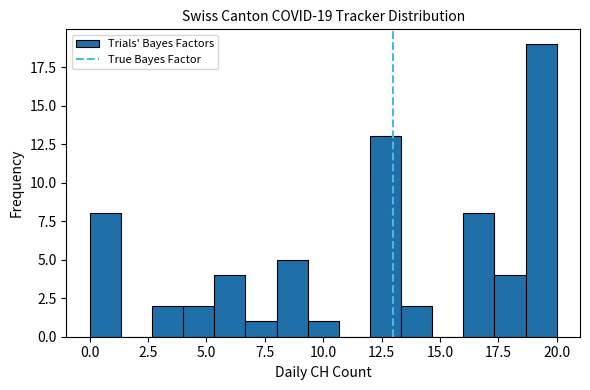

Around what value on the x-axis is the tallest bar? Give the approximate position of its centre, as read against the axis.

19.5